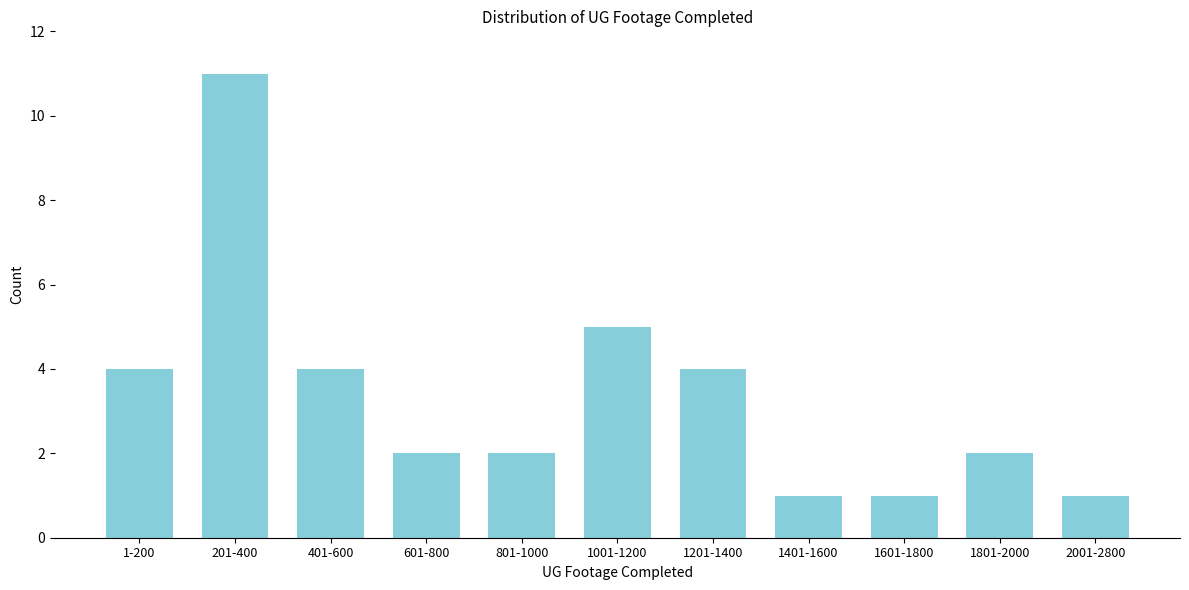

Reading right to left, what are all the values shown in this chart?

1	2	1	1	4	5	2	2	4	11	4